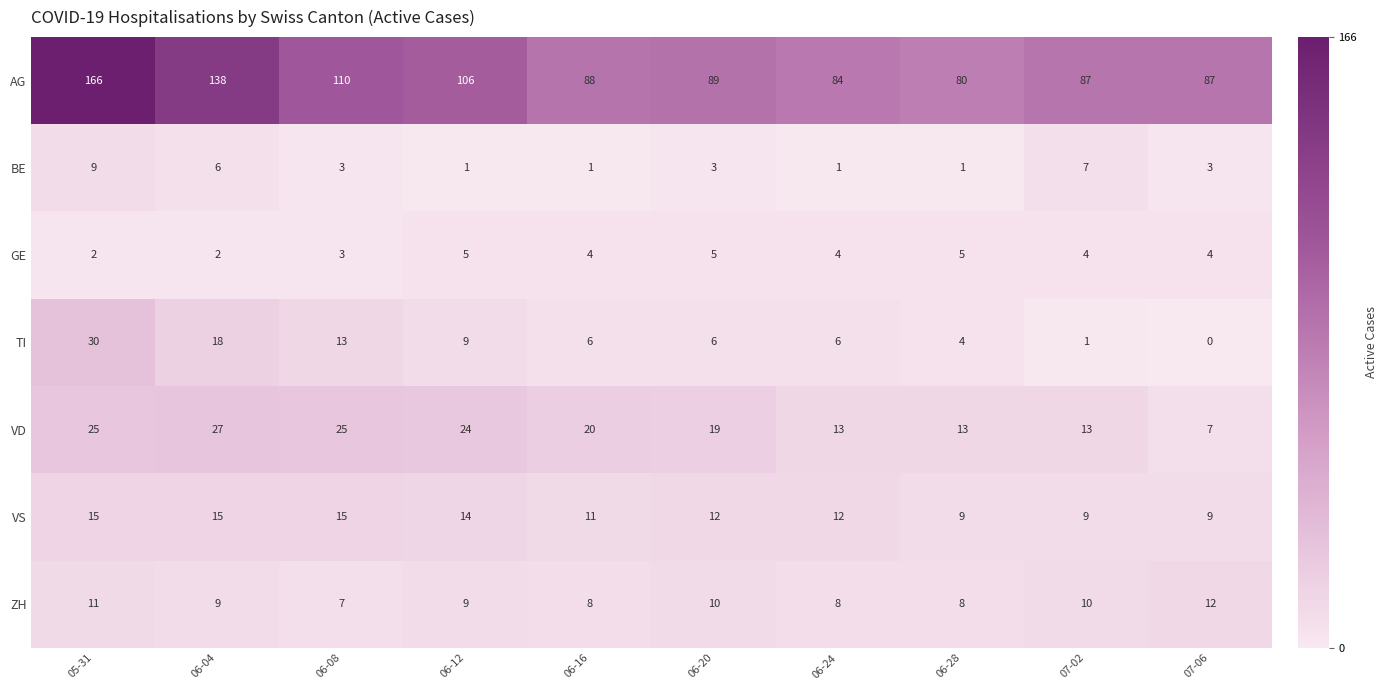

At which category is the sum across all series the highest?

05-31